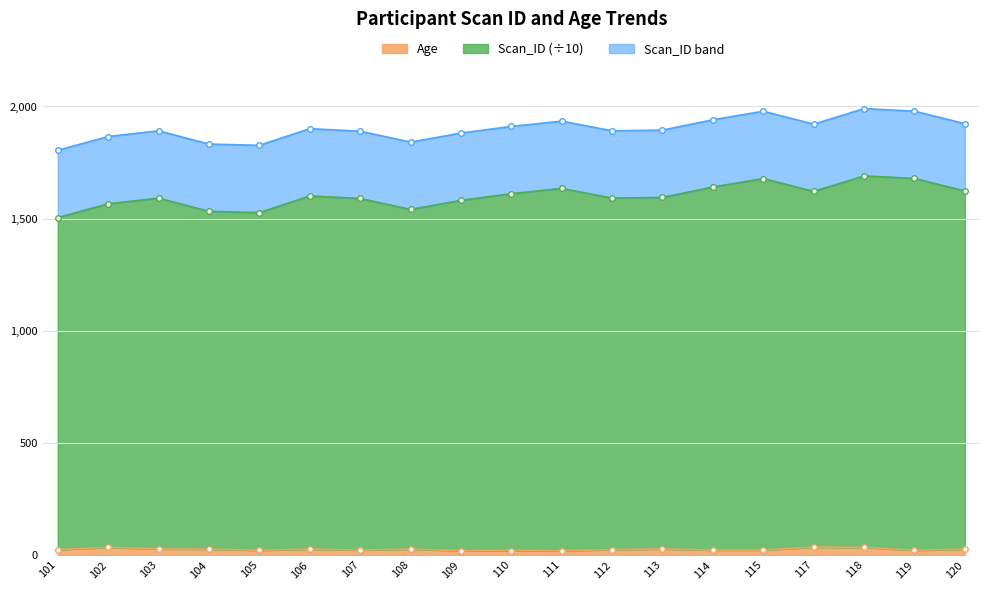

Which category has the lowest value in the Age series?

109